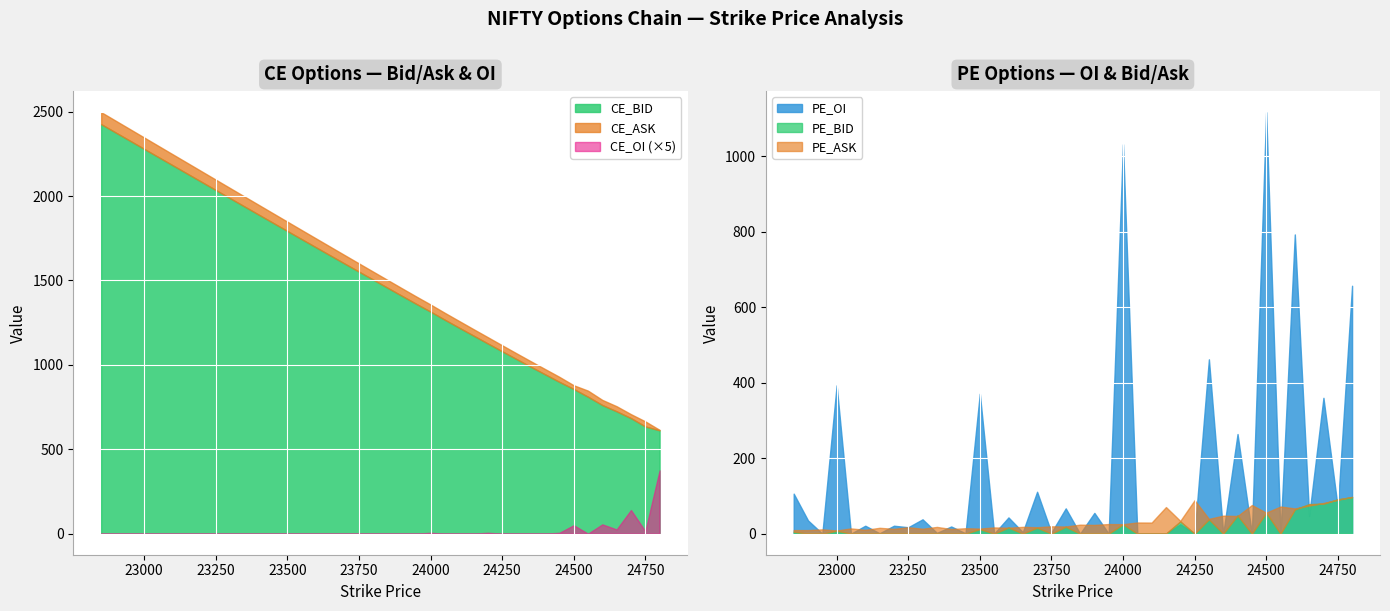

What is the difference between the second highest and second lowest values in the CE_OI series?

28.0